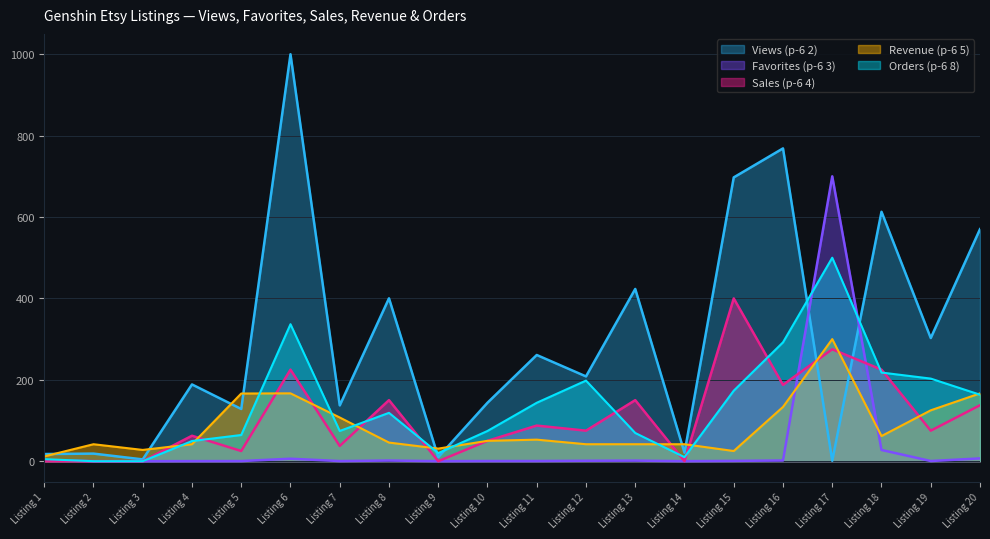

What is the maximum value shown in the chart?

1000.0